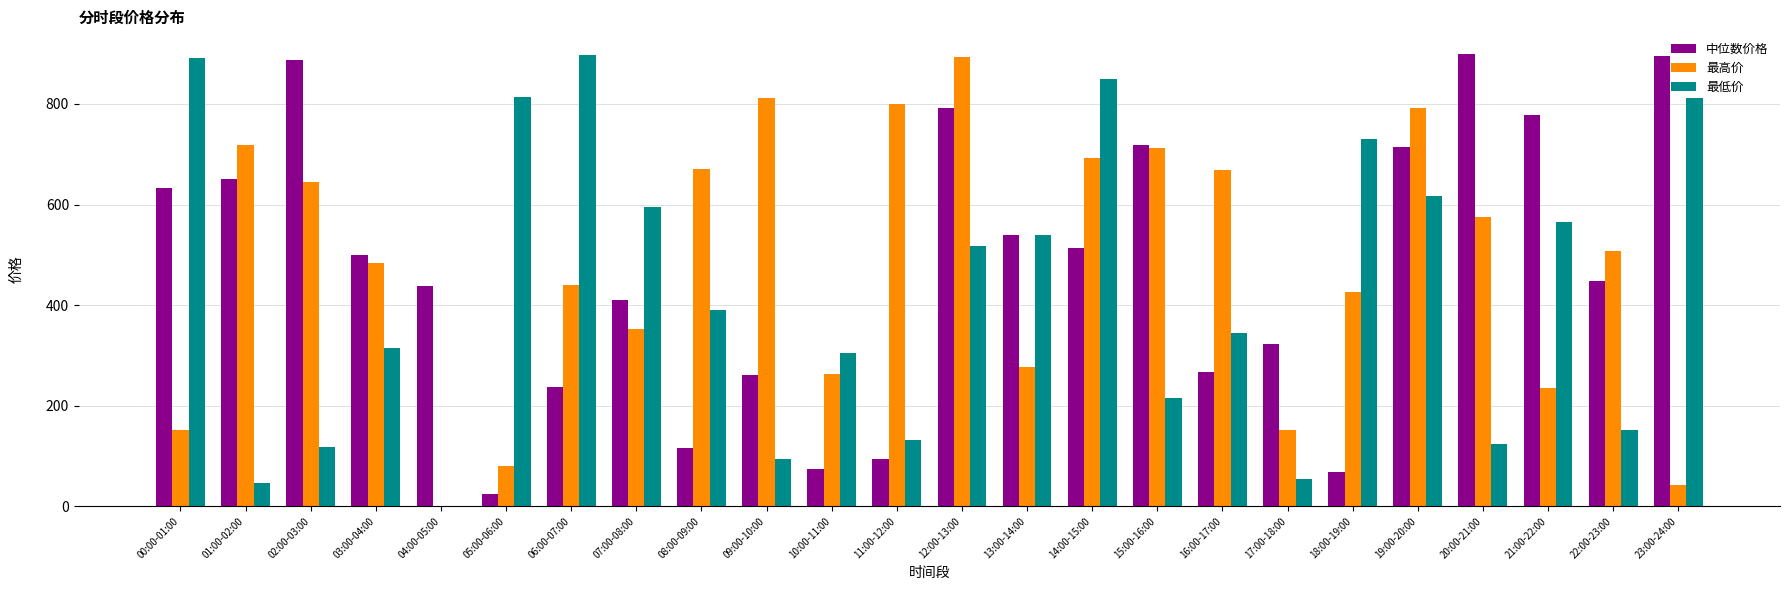

What is the average value of the 最高价 series?

474.7